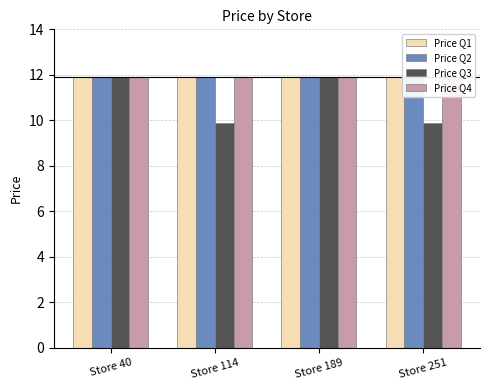

True or false: Price Q1 has a value of 4.5 at Store 251.

False